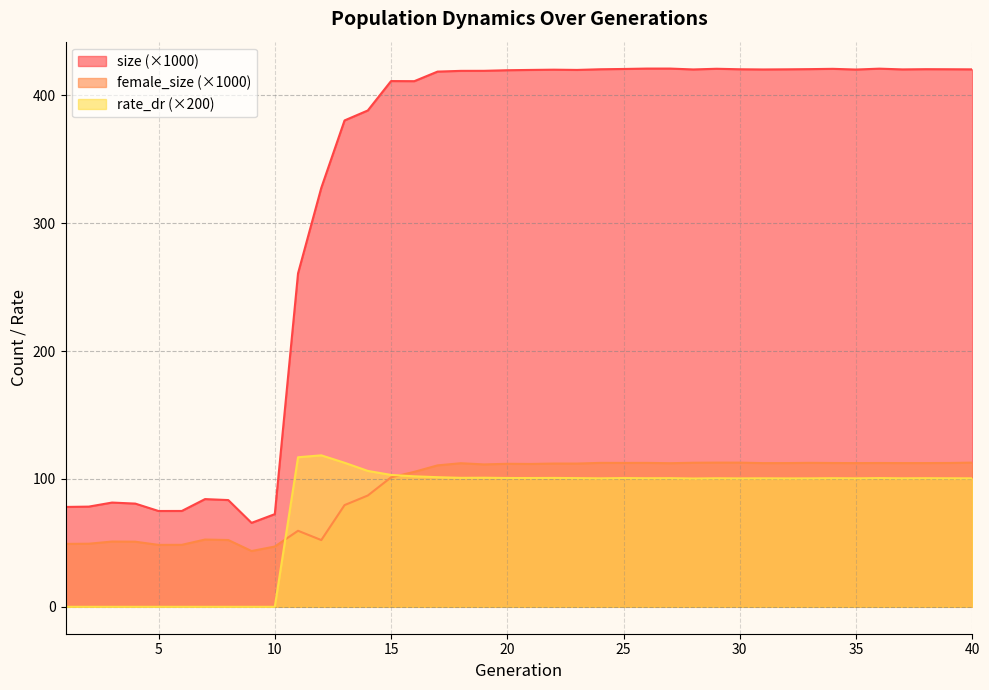

How many interior local peaks does the rate_dr series have?

10